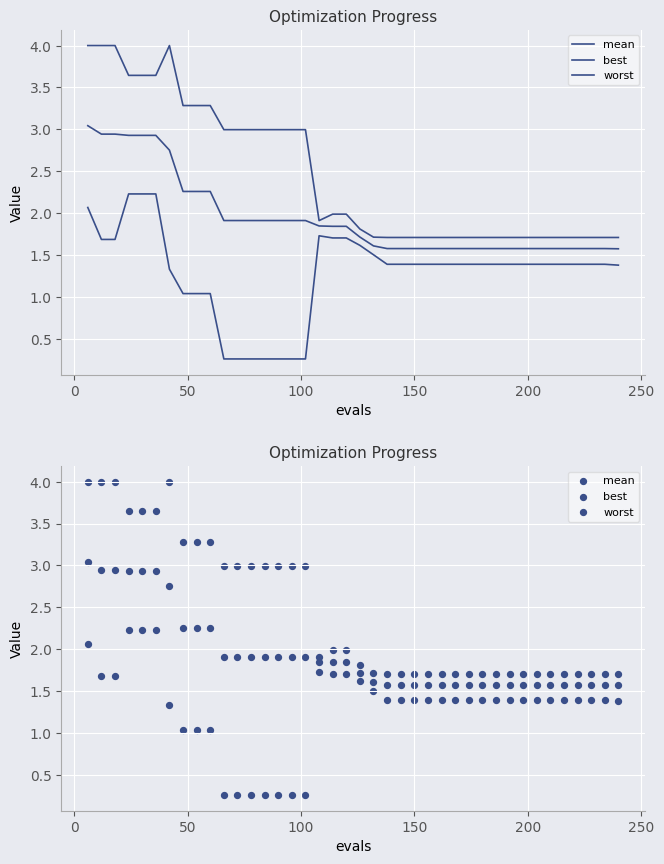

At how many categories does at least one series exceed 2?

17